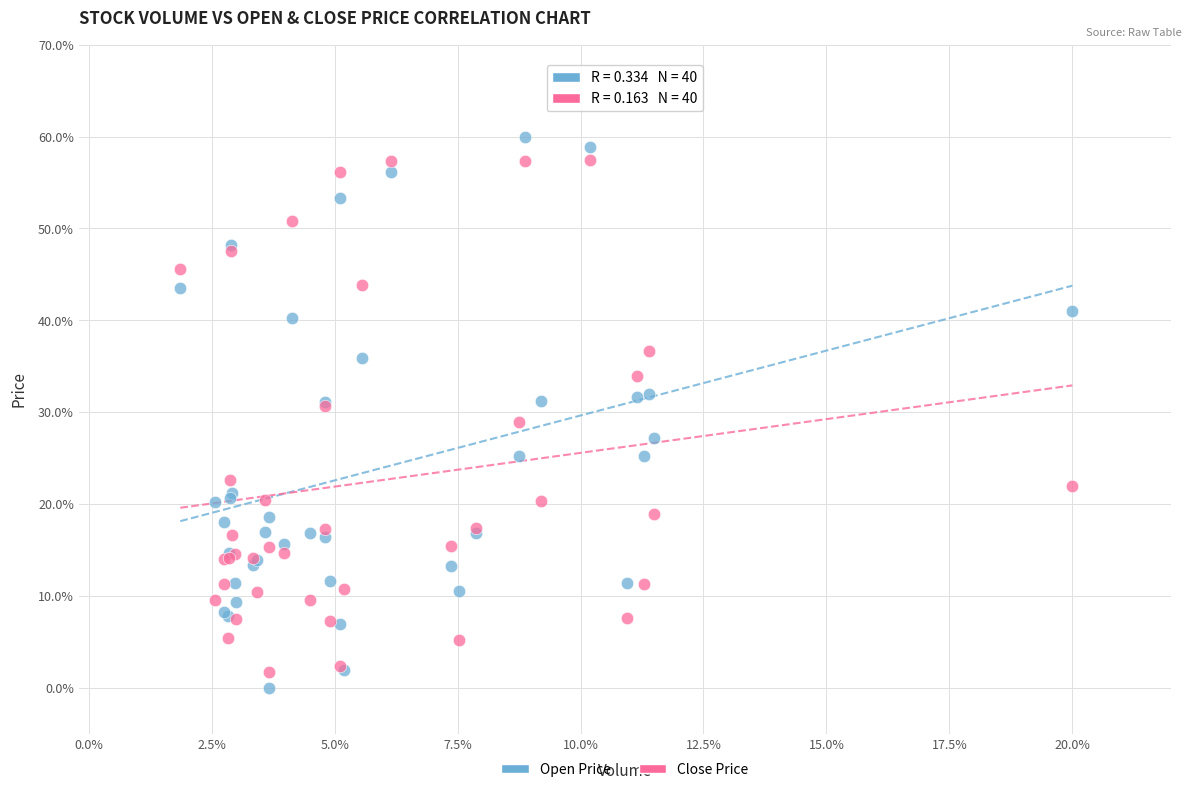

Which series has the widest spread of Y values?

Open Price